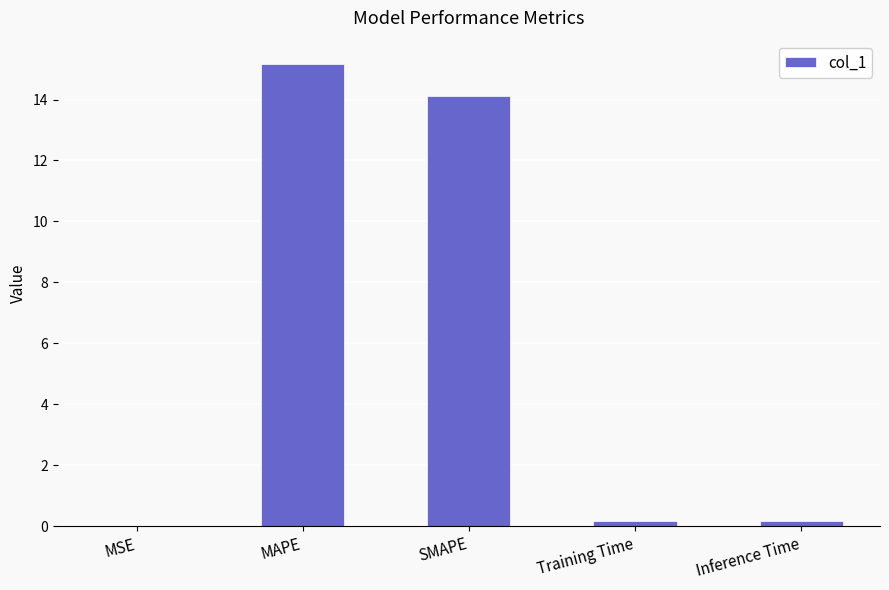

What is the sum of all values?

29.6